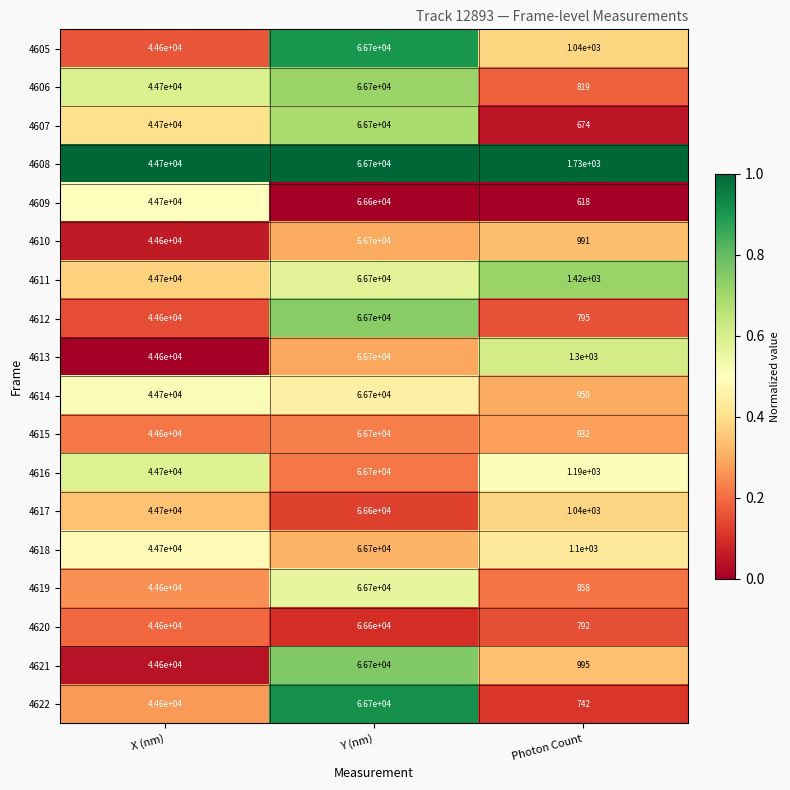

Which series changed the most between X (nm) and Photon Count?

4609